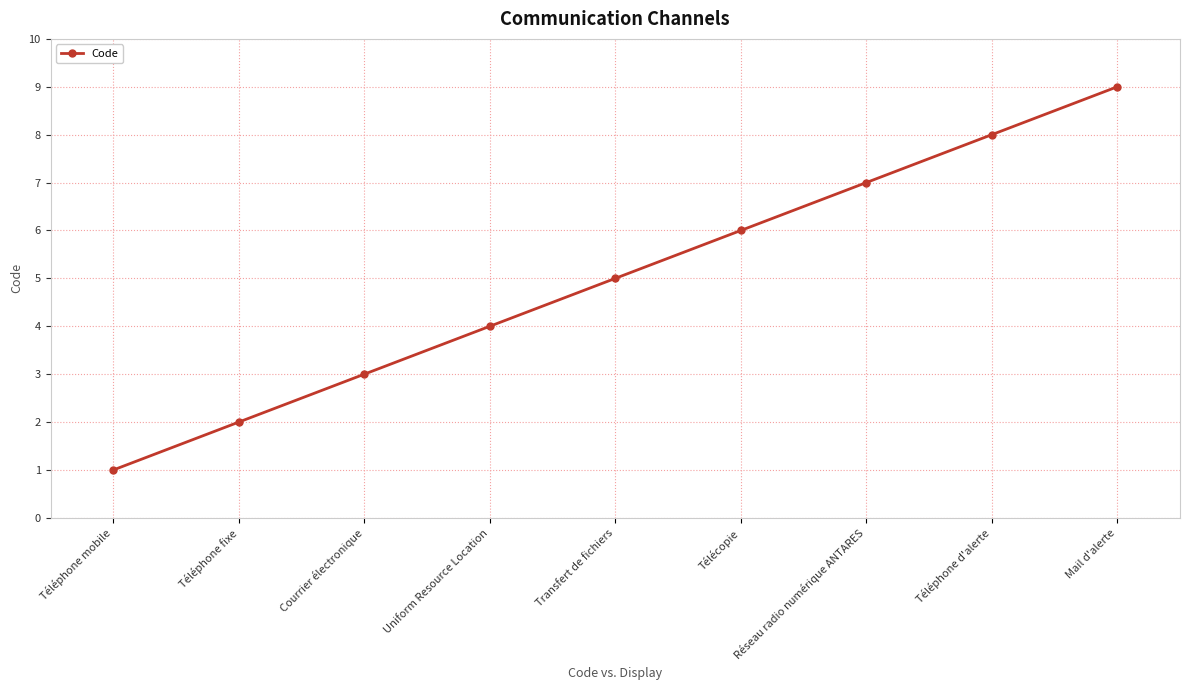

How many lines are shown in the chart?

1